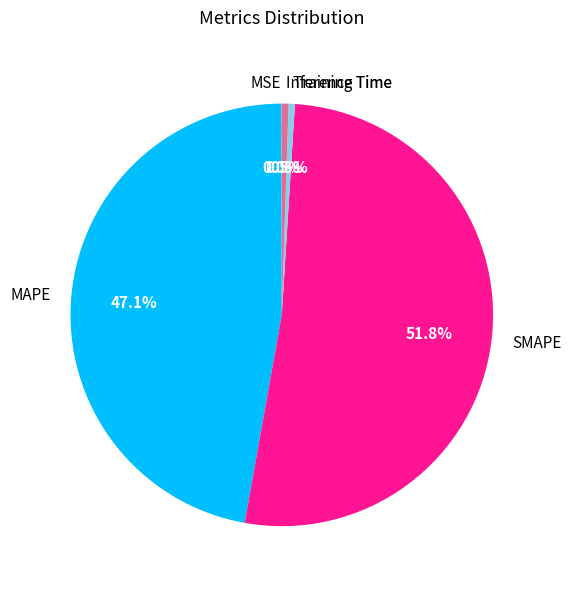

Is the sum of Training Time and MAPE greater than half?

No